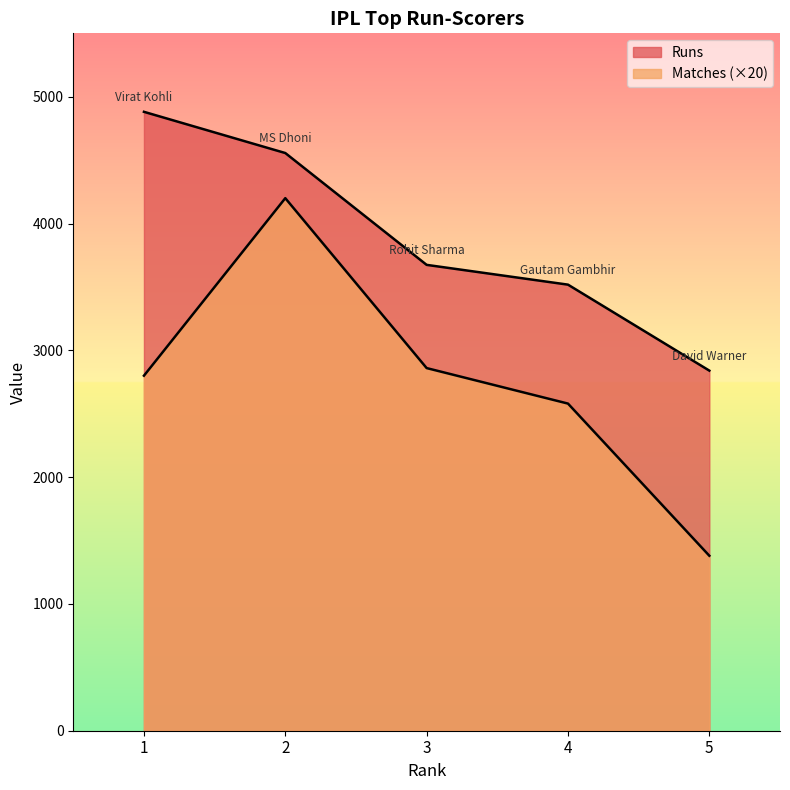

Rank the series at 5 from highest to lowest value.

Runs, Matches